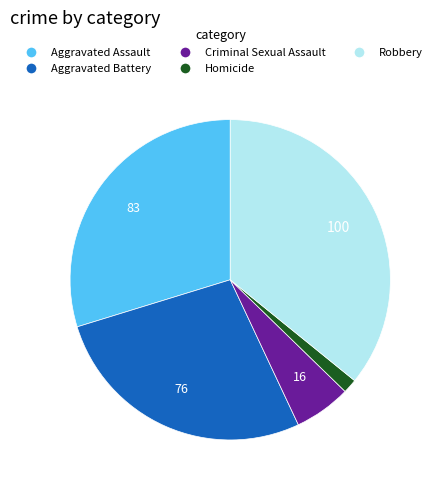

Which has a higher value, Robbery or Aggravated Battery?

Robbery